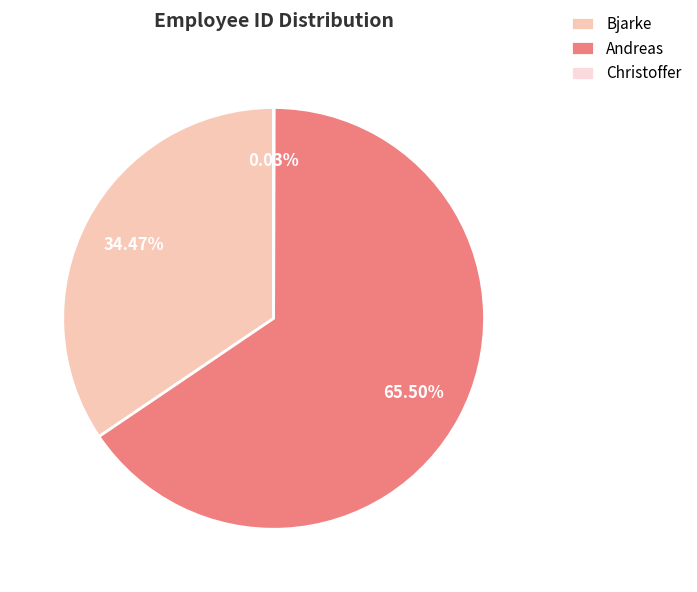

What percentage is NOT represented by Andreas?

34.5%